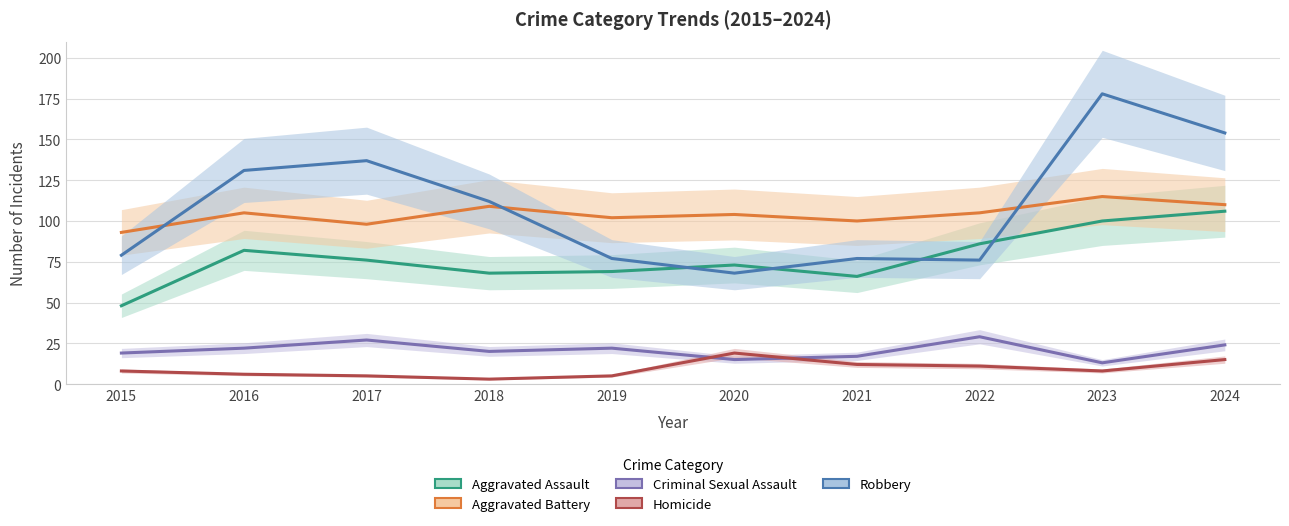

List the labels in order of Criminal Sexual Assault value, largest first.

2022, 2017, 2024, 2016, 2019, 2018, 2015, 2021, 2020, 2023